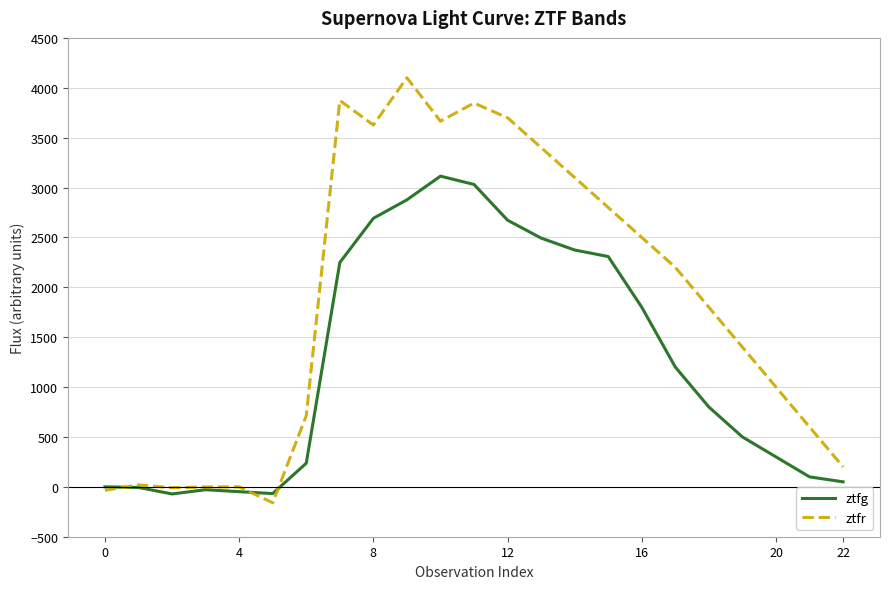

At how many categories does at least one series exceed 1840?

11